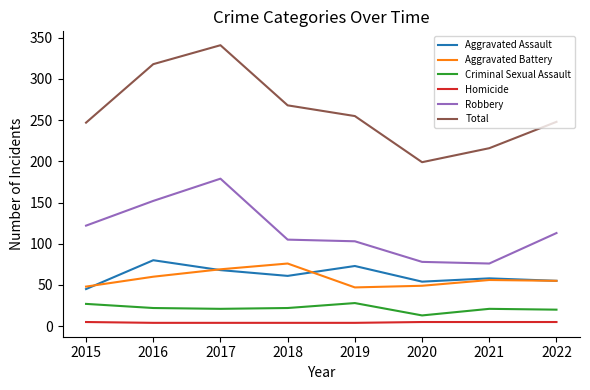

At which category does the chart reach its peak across all series?

2017